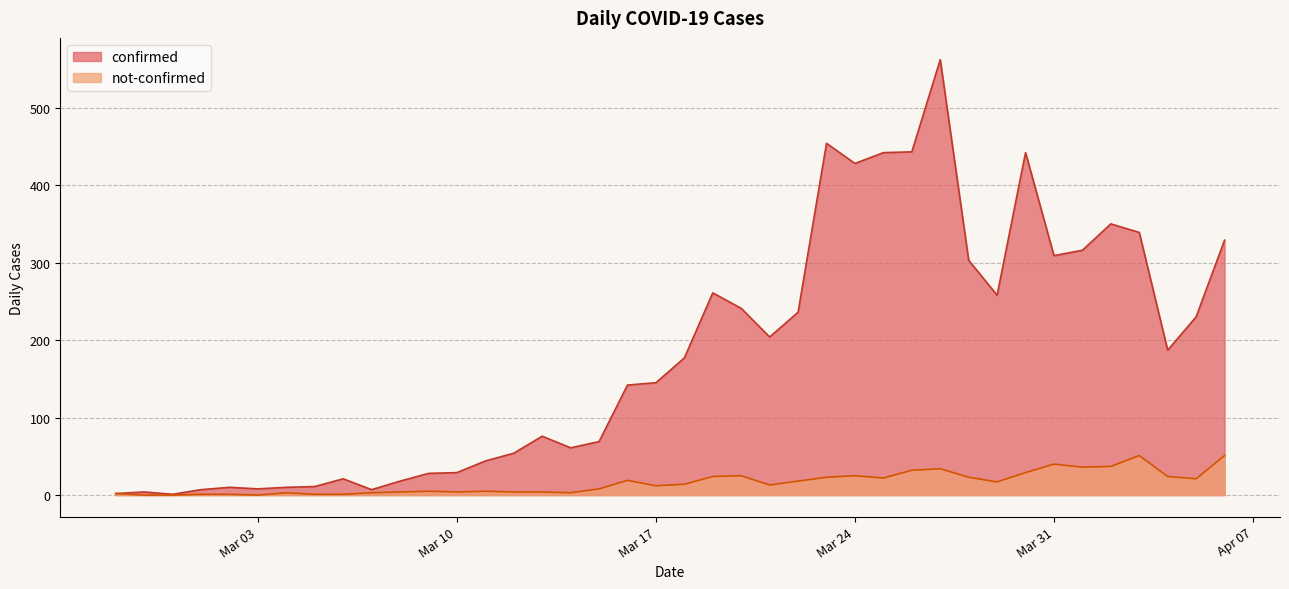

What are all the series names shown in the legend?

confirmed, not-confirmed